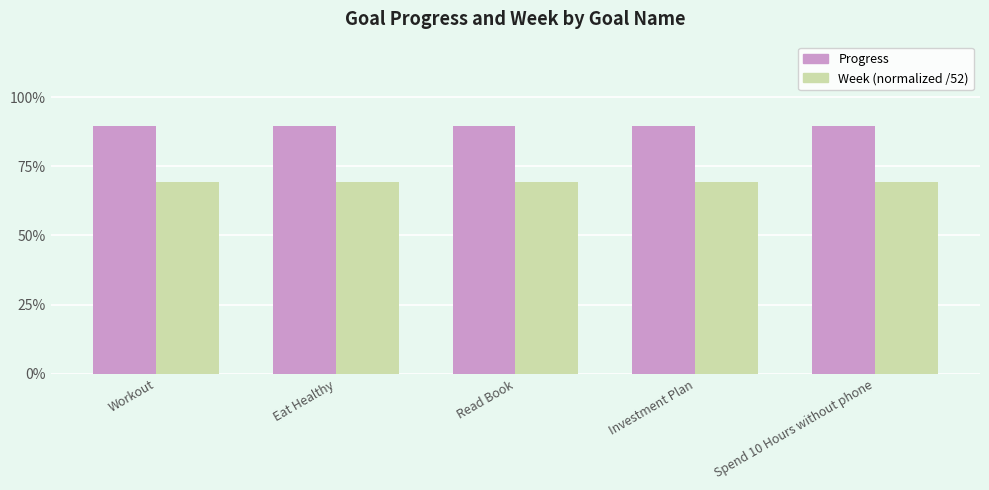

Is it true that Week (normalized /52) equals 0.7 at Workout?

True